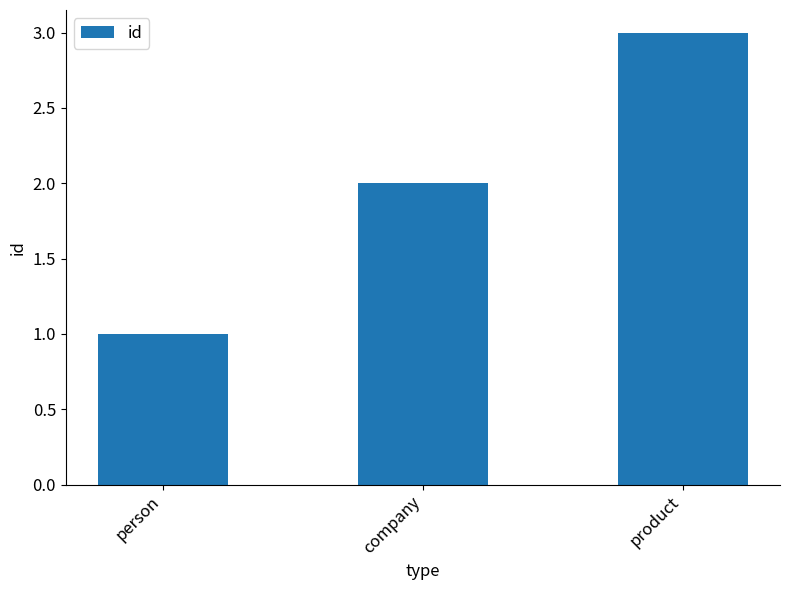

Which label corresponds to the smallest value in the chart?

person